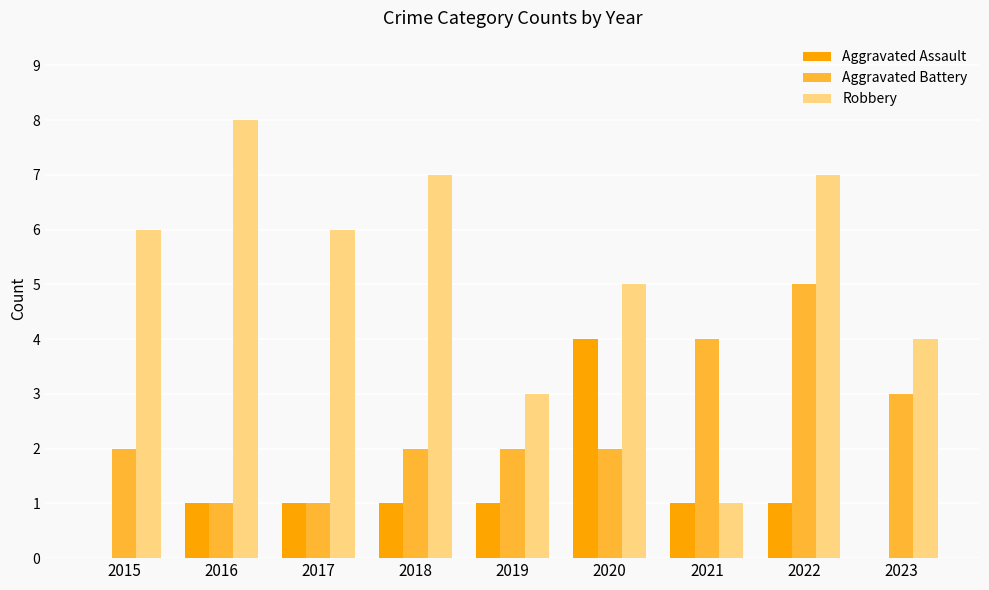

Reading left to right, transcribe all the data shown in this chart.

Aggravated Assault: 2015=0	2016=1	2017=1	2018=1	2019=1	2020=4	2021=1	2022=1	2023=0
Aggravated Battery: 2015=2	2016=1	2017=1	2018=2	2019=2	2020=2	2021=4	2022=5	2023=3
Robbery: 2015=6	2016=8	2017=6	2018=7	2019=3	2020=5	2021=1	2022=7	2023=4